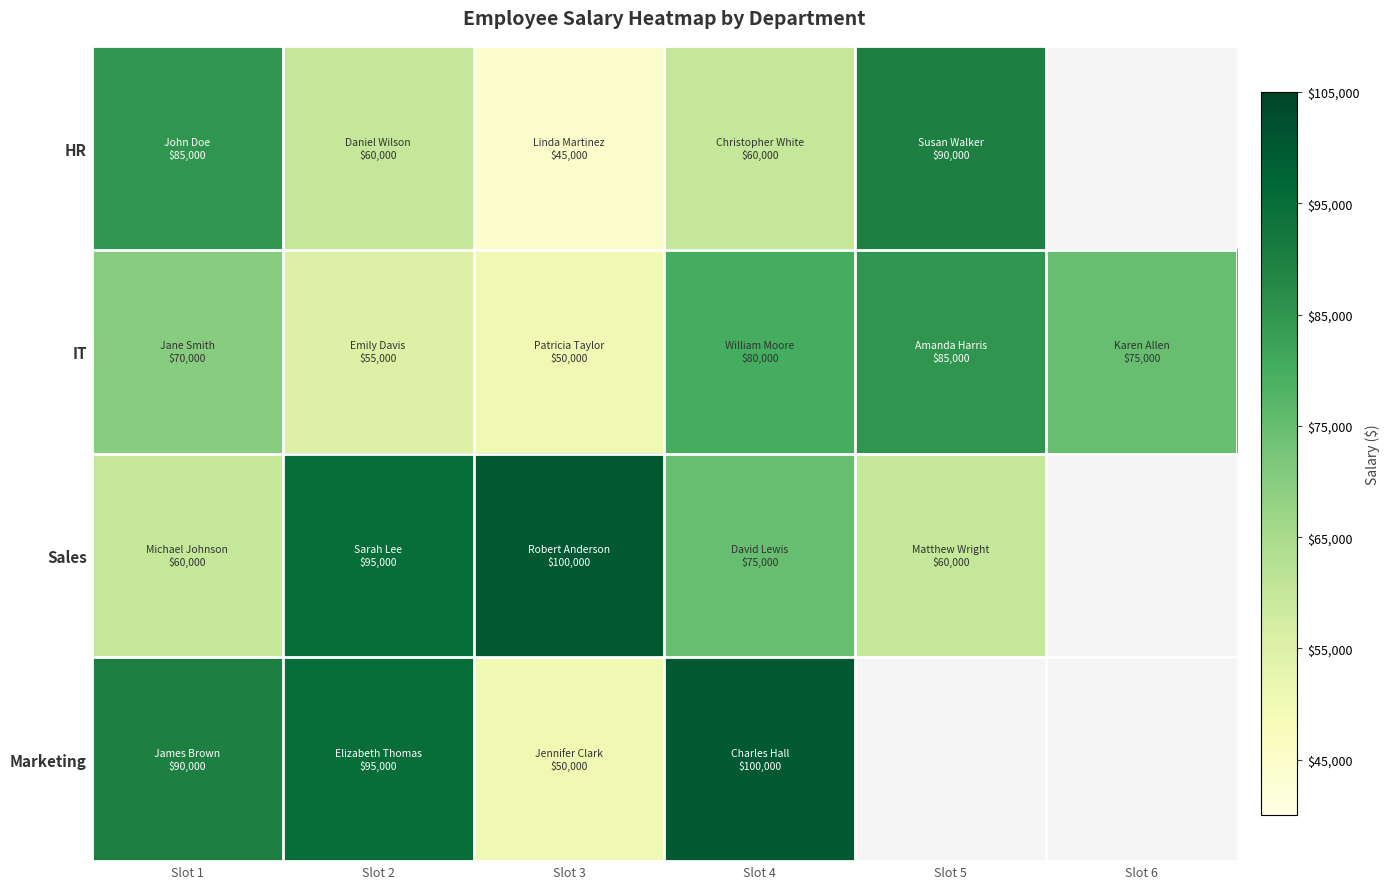

List the series in order of their peak value, lowest first.

IT, HR, Sales, Marketing